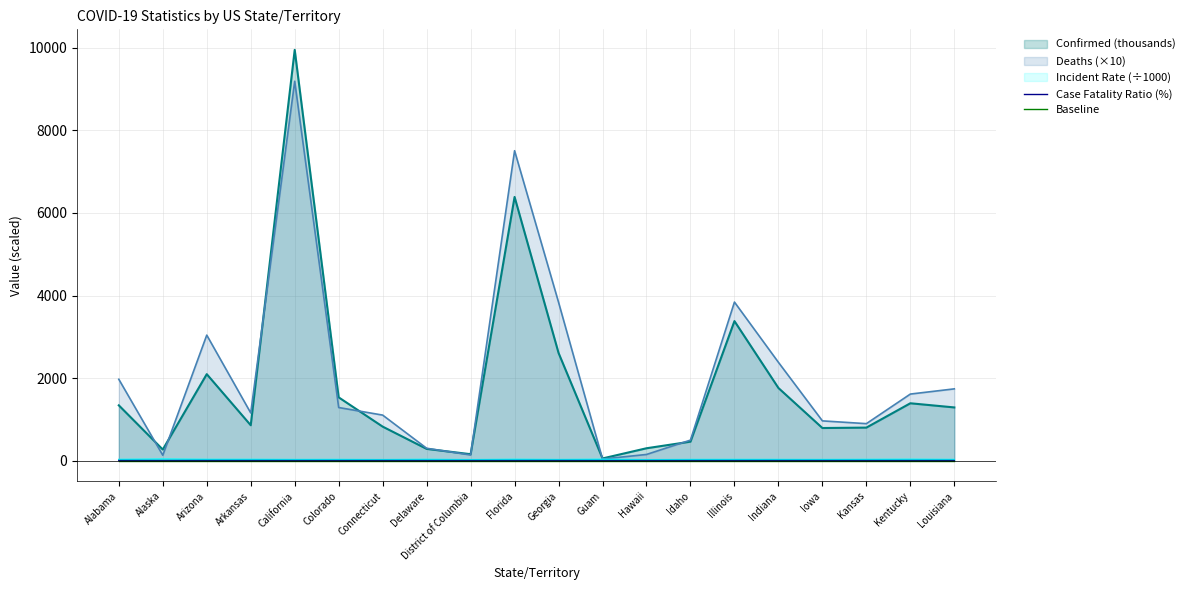

True or false: Case Fatality Ratio (%) and Baseline cross at least once.

False